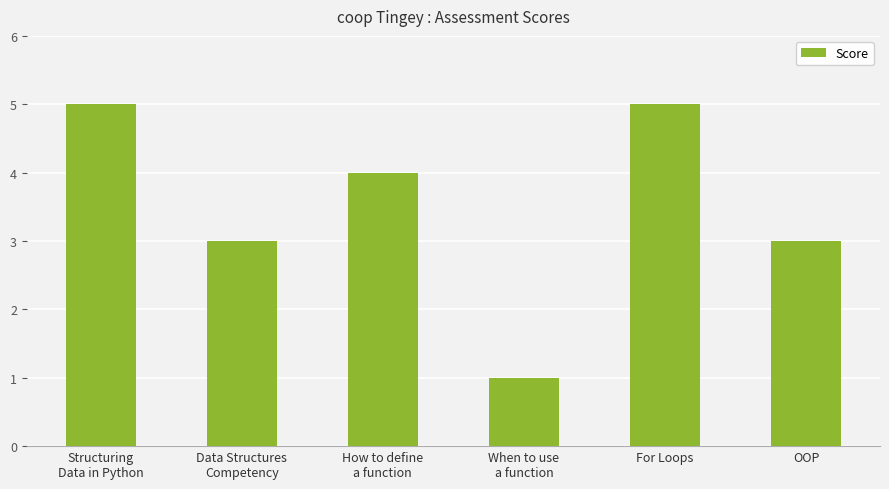

What is the change in value from Data Structures
Competency to For Loops?

+2